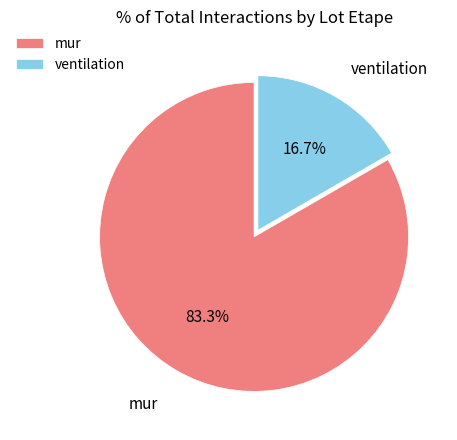

What is the ratio of the value at mur to the value at ventilation?

5.0